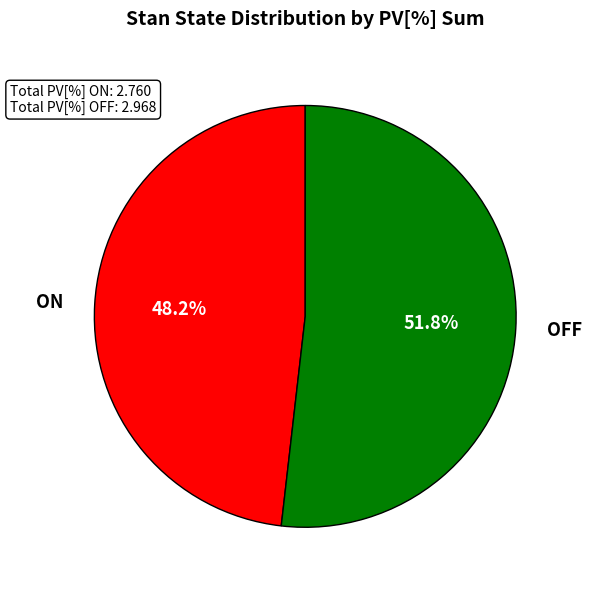

Is there a majority slice in this chart?

Yes